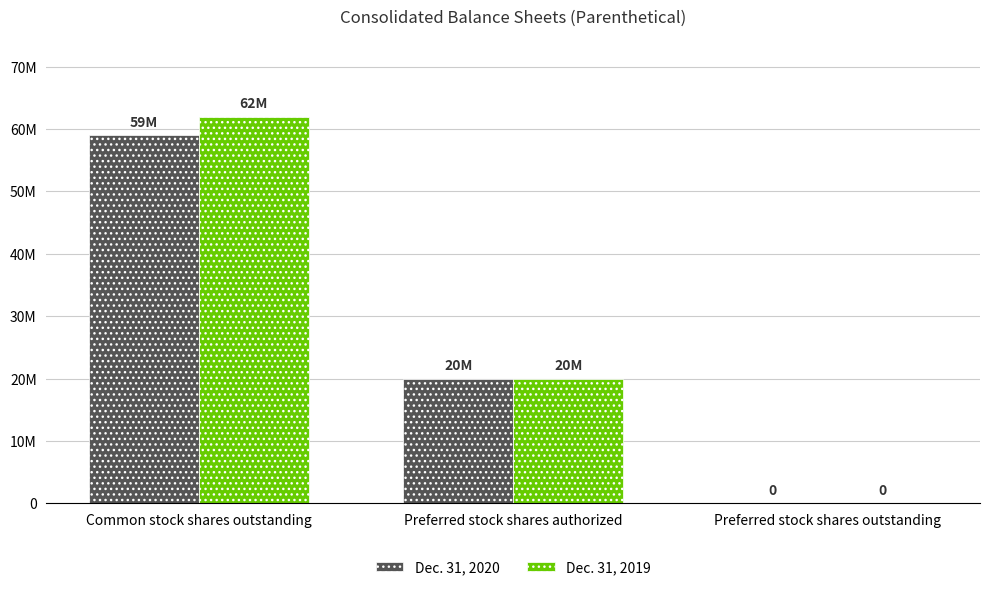

Does the chart contain stacked bars?

No